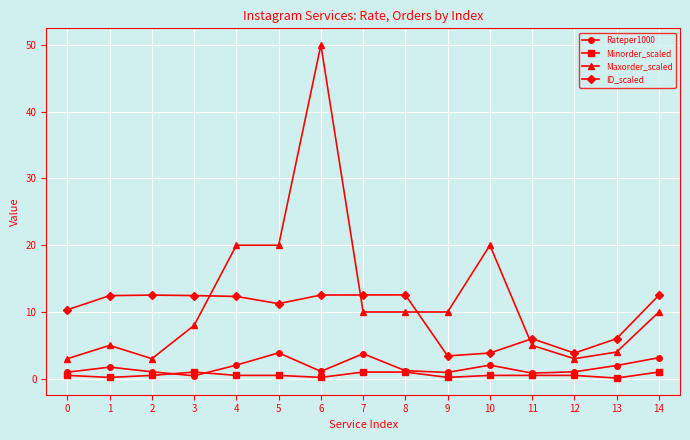

At how many categories does at least one series exceed 46?

1